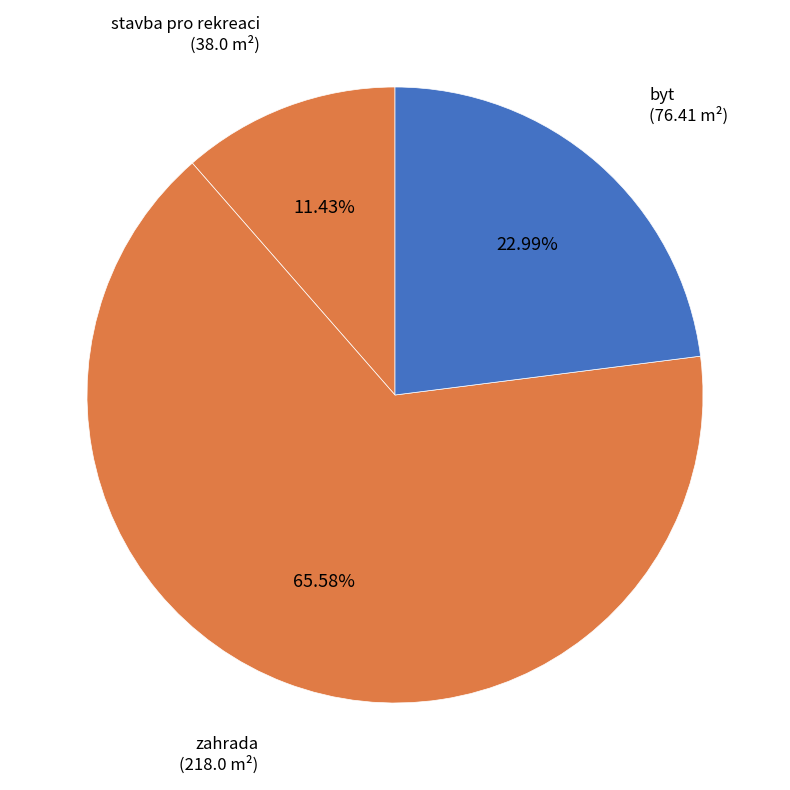

Which slice is the smallest?

stavba pro rodinnou rekreaci
(38.0 m2)